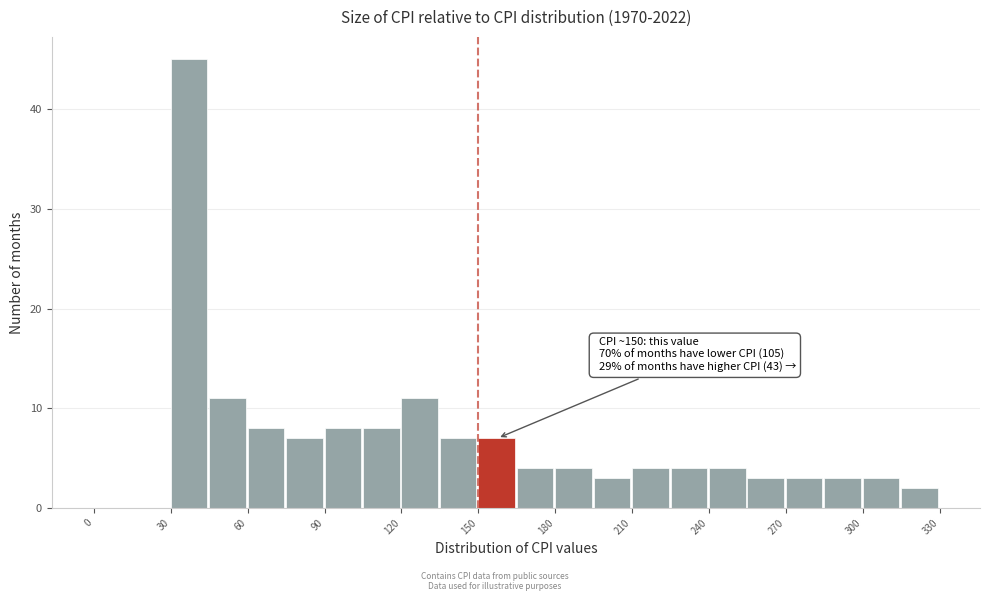

Around what value on the x-axis is the tallest bar? Give the approximate position of its centre, as read against the axis.

35